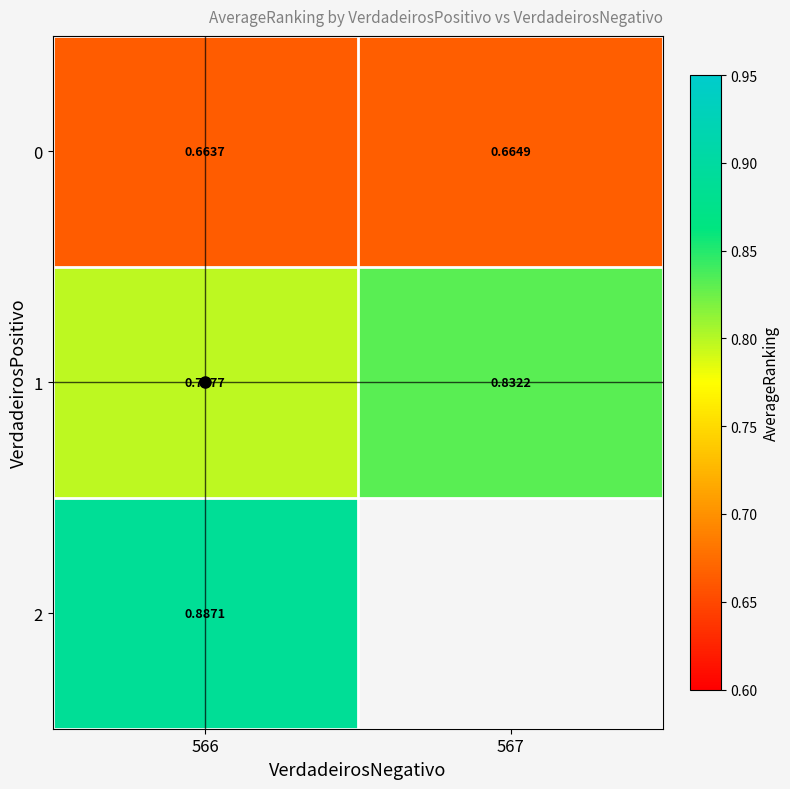

At which category is the sum across all series the highest?

566